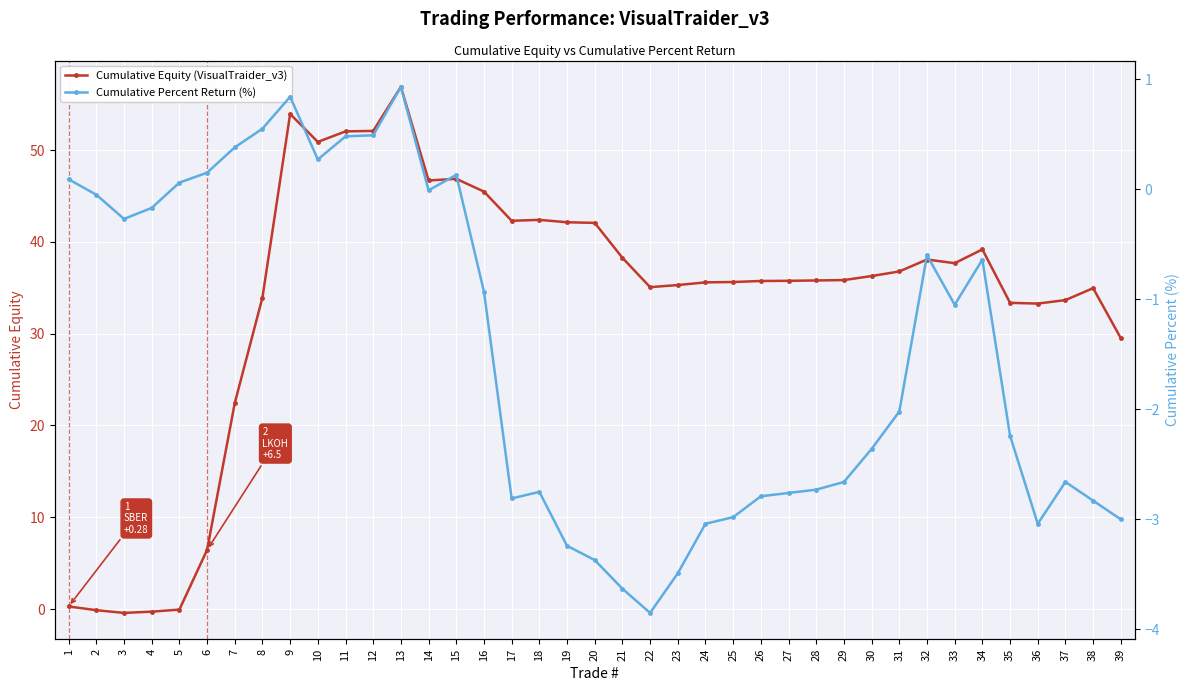

The Cumulative Equity (VisualTraider_v3) series shows 55.9 at 24. True or false?

False